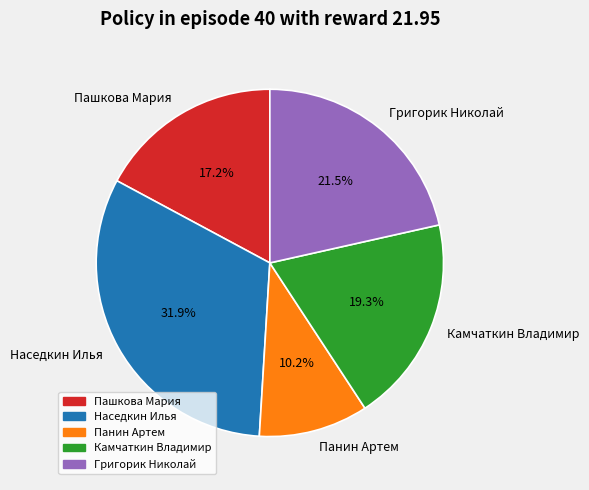

Which category has the smallest portion of the pie?

Панин Артем